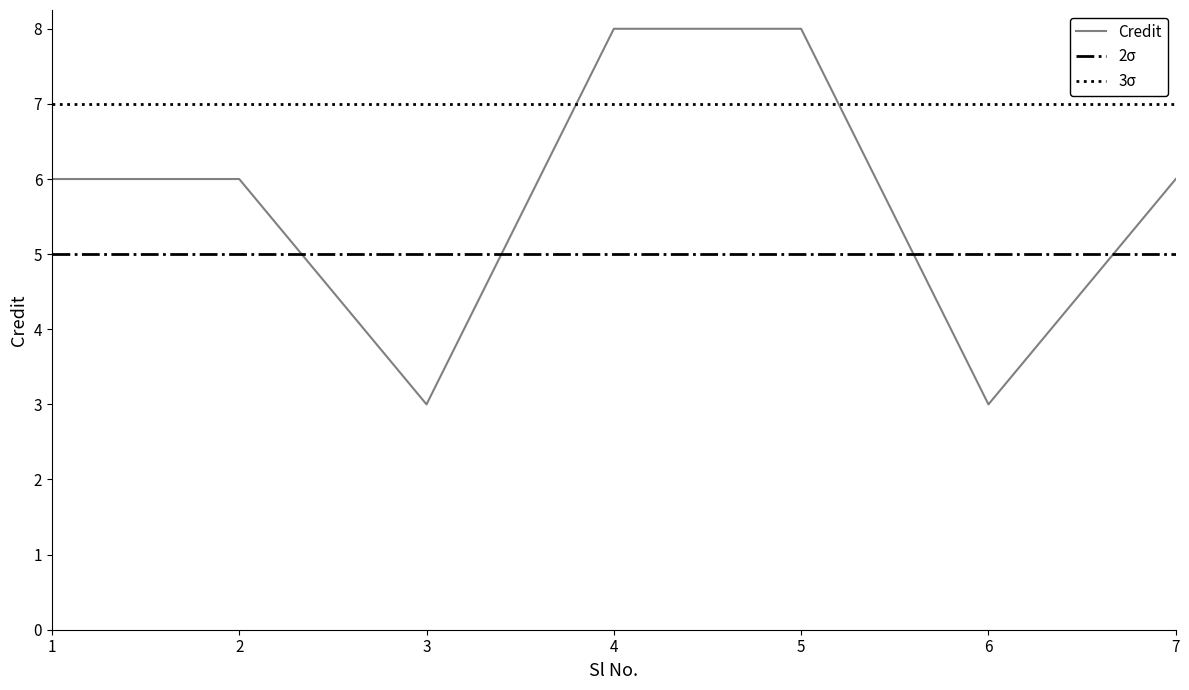

At which category does the chart reach its minimum across all series?

3